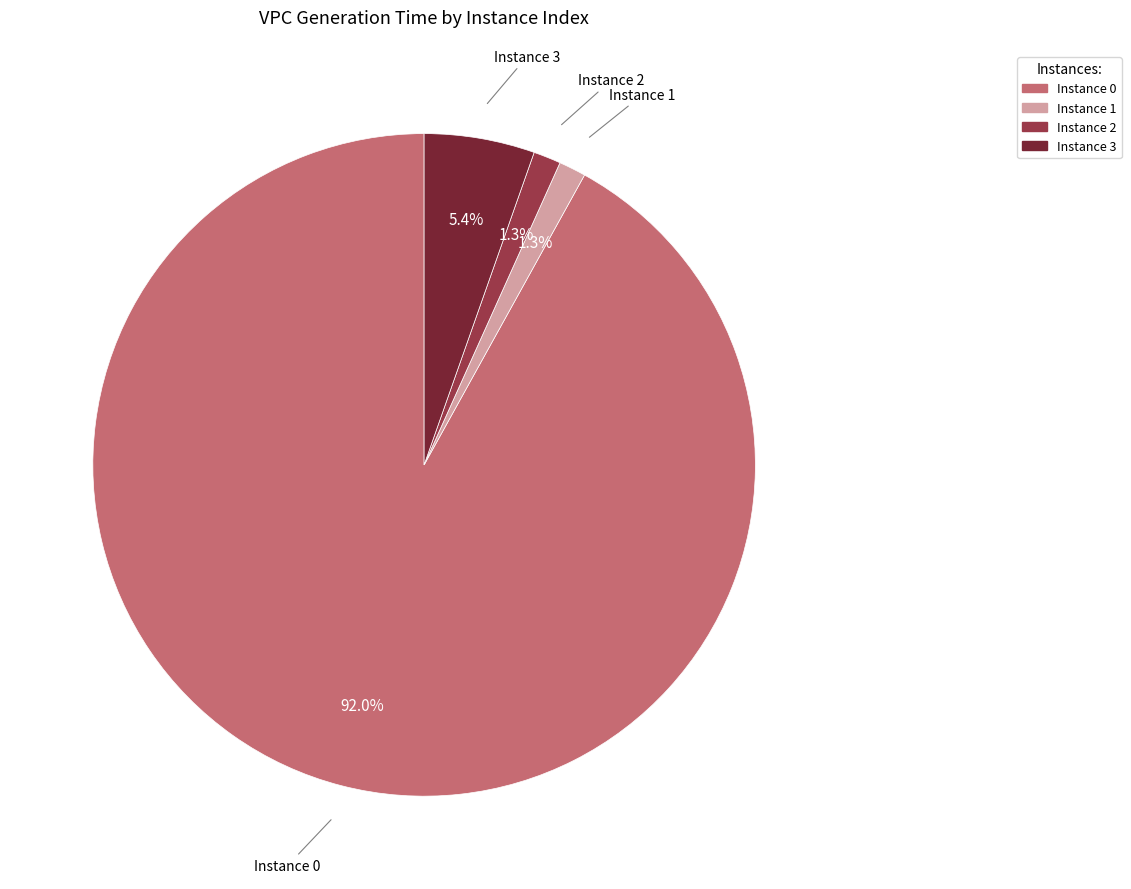

Is there a majority slice in this chart?

Yes